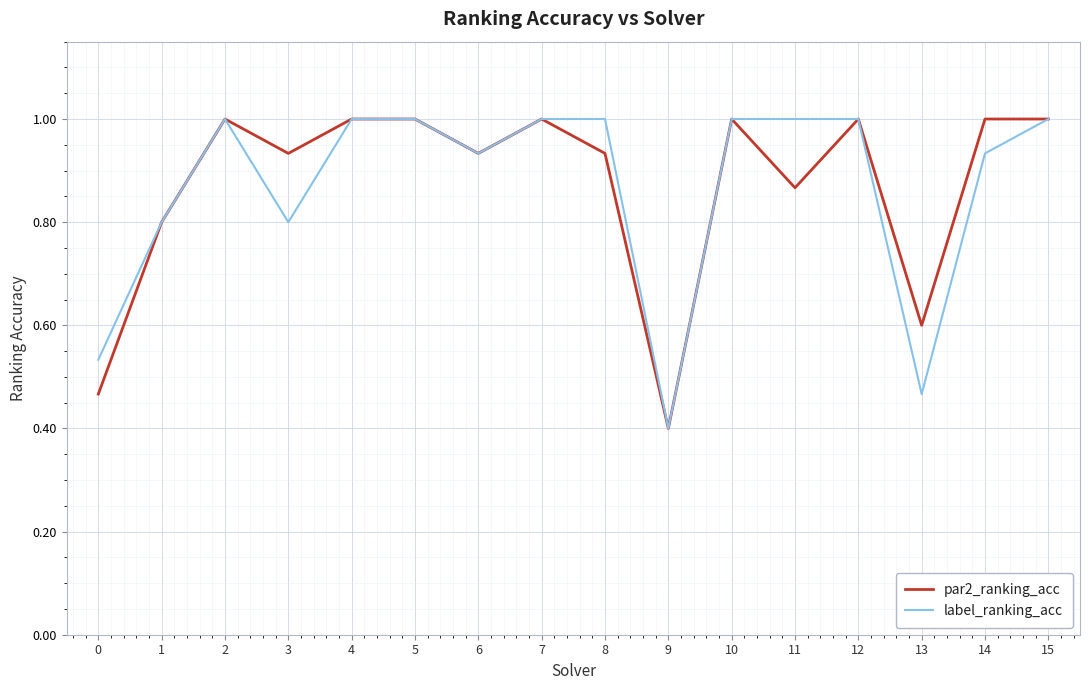

What is the smallest value displayed?

0.4